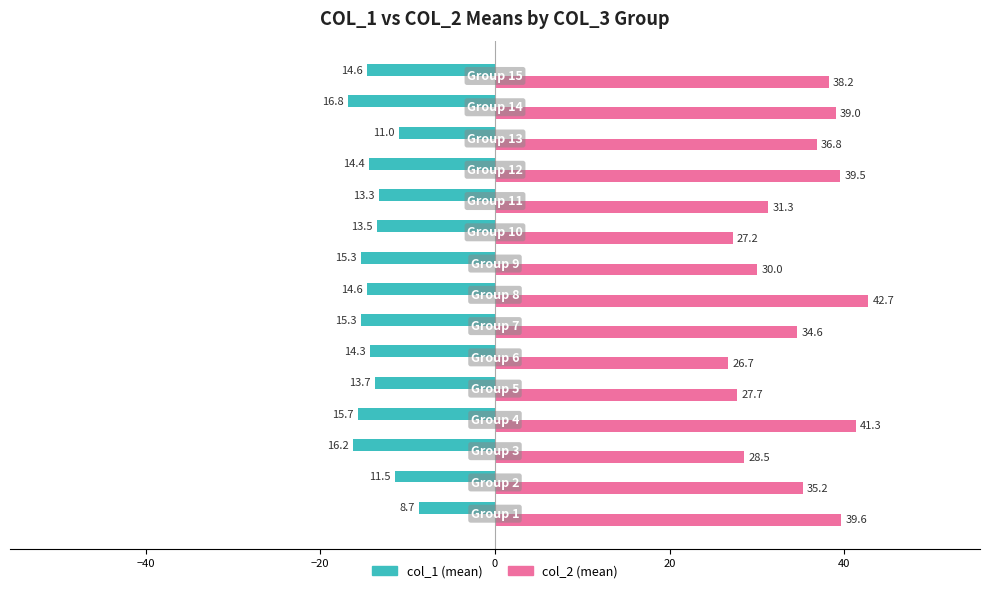

How many data points in col_2 (mean) are above 35?

8